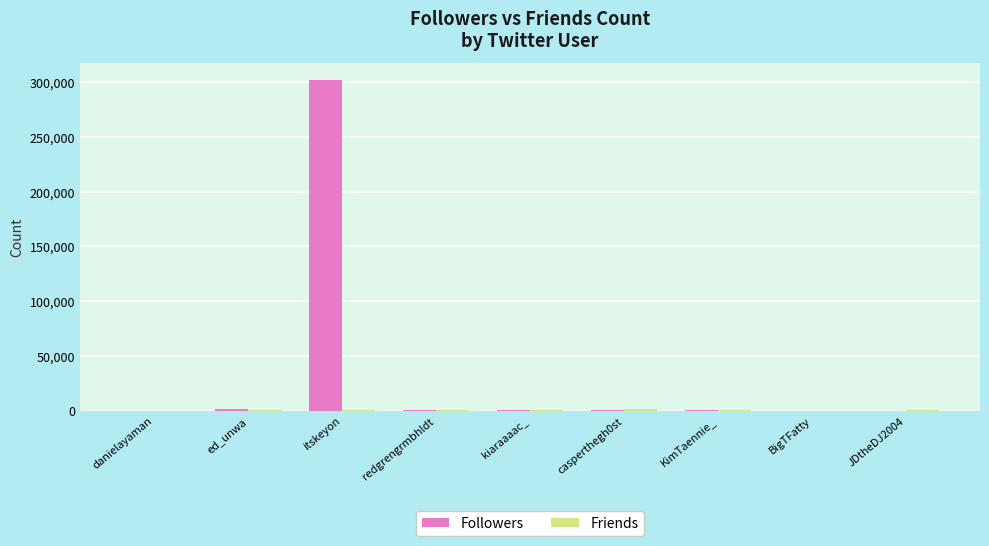

At which category is the sum across all series the highest?

itskeyon